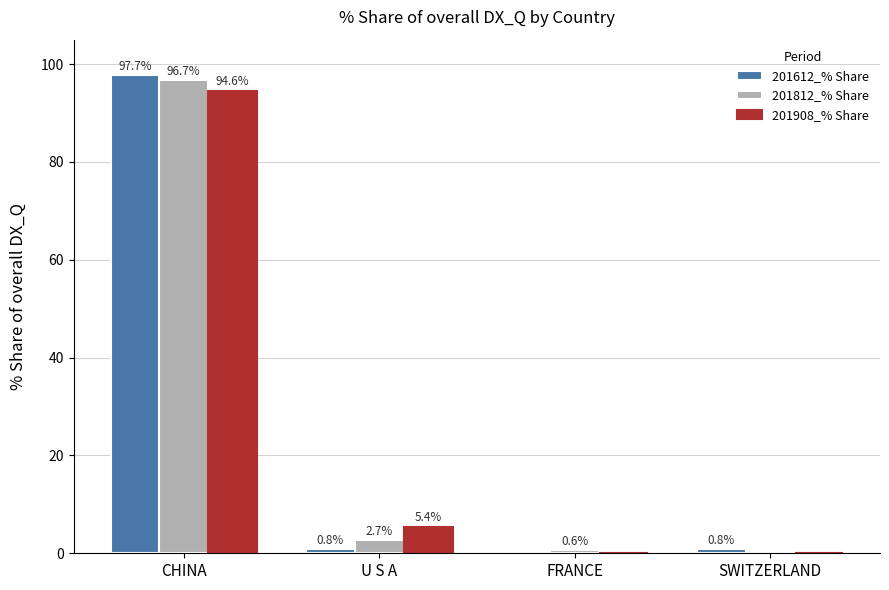

The value of 201812_% Share at CHINA is 96.7. True or false?

True